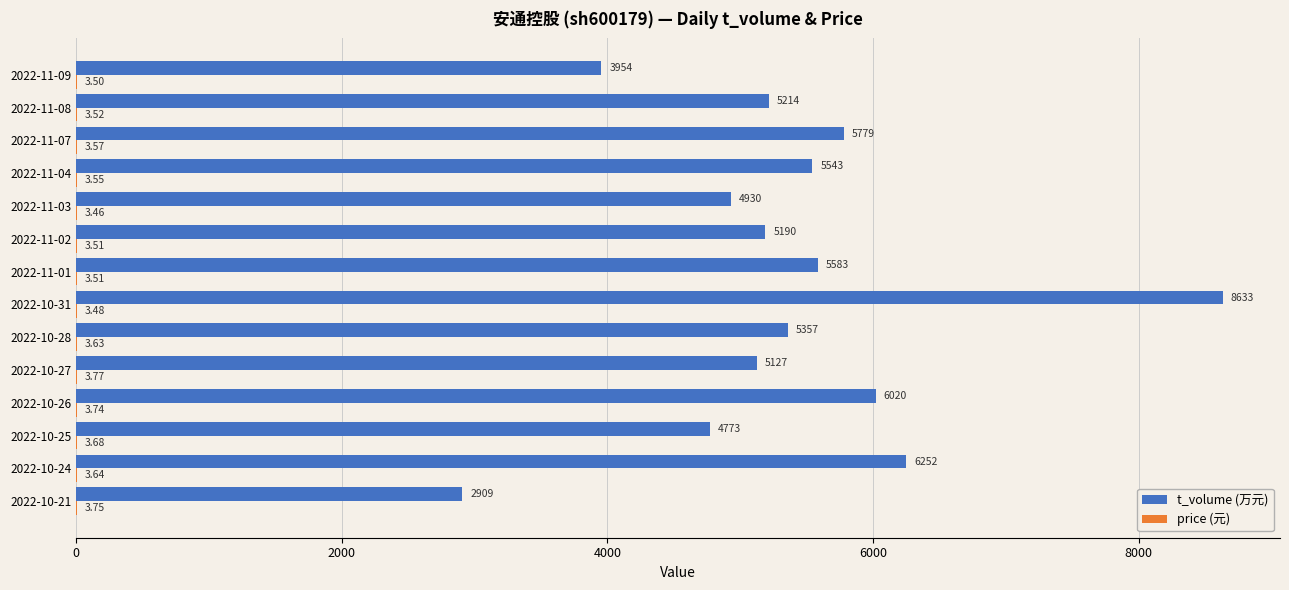

At which category is the sum across all series the highest?

2022-10-31